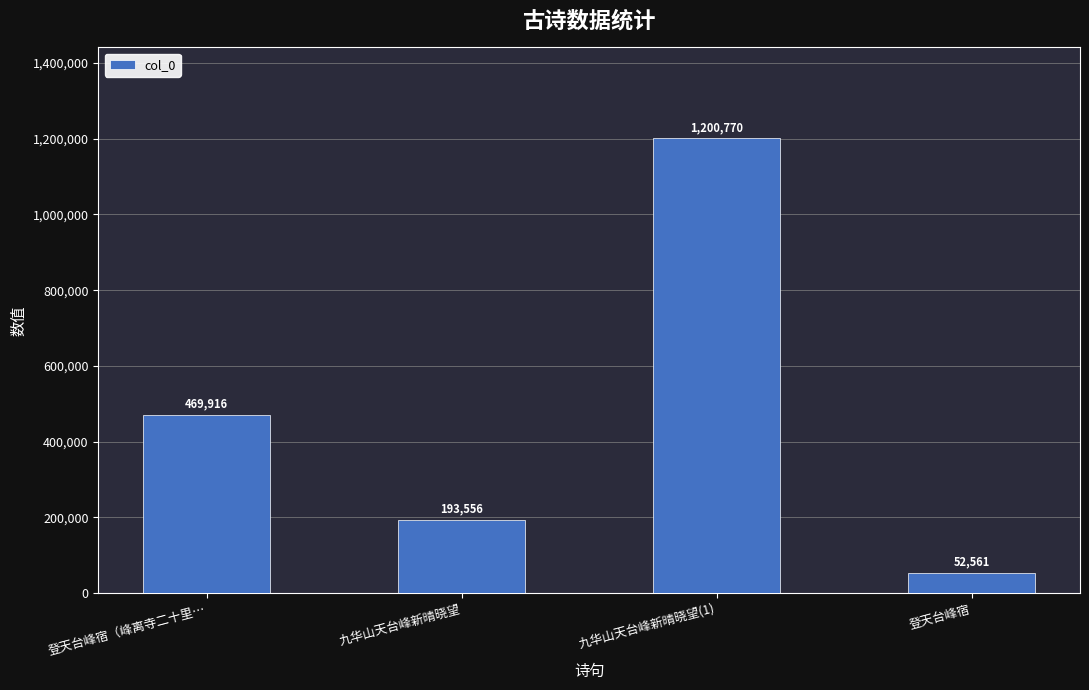

What position from the left is 九华山天台峰新晴晓望(1)?

3